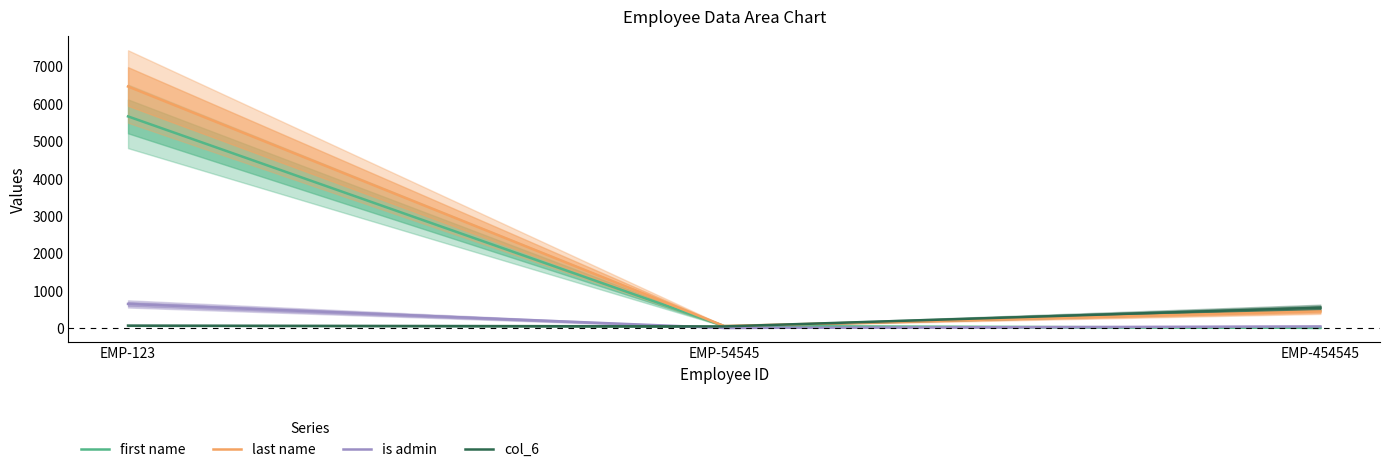

What is the sum of all last name values?

6963